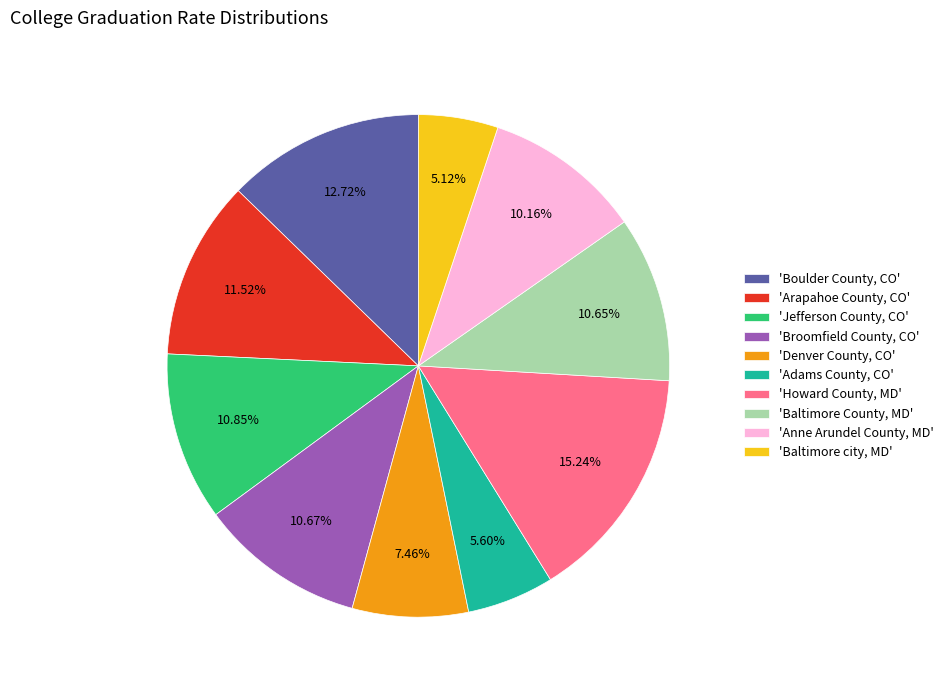

How many slices are in this pie chart?

10